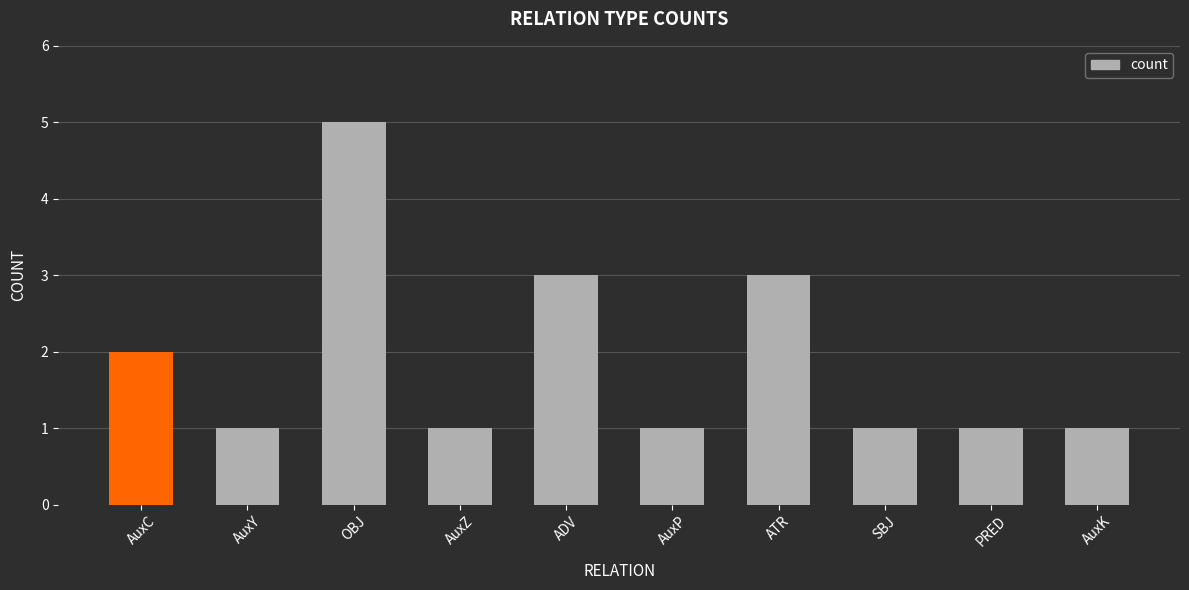

What is the value of the 2nd bar from the left?

1